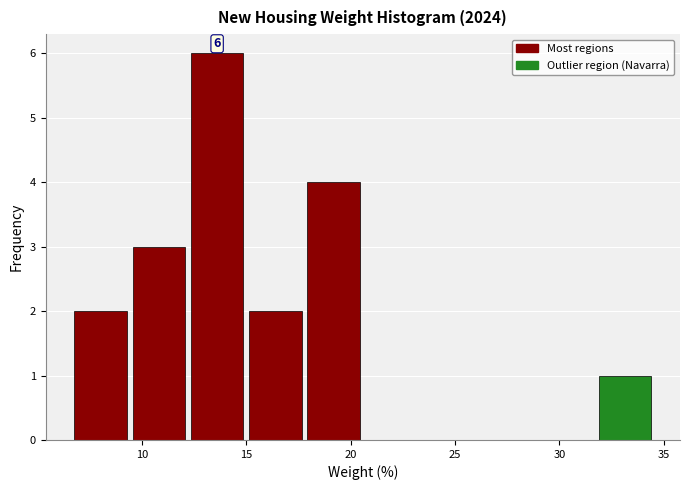

Which range on the x-axis has the tallest bar?

12.5 to 15.0